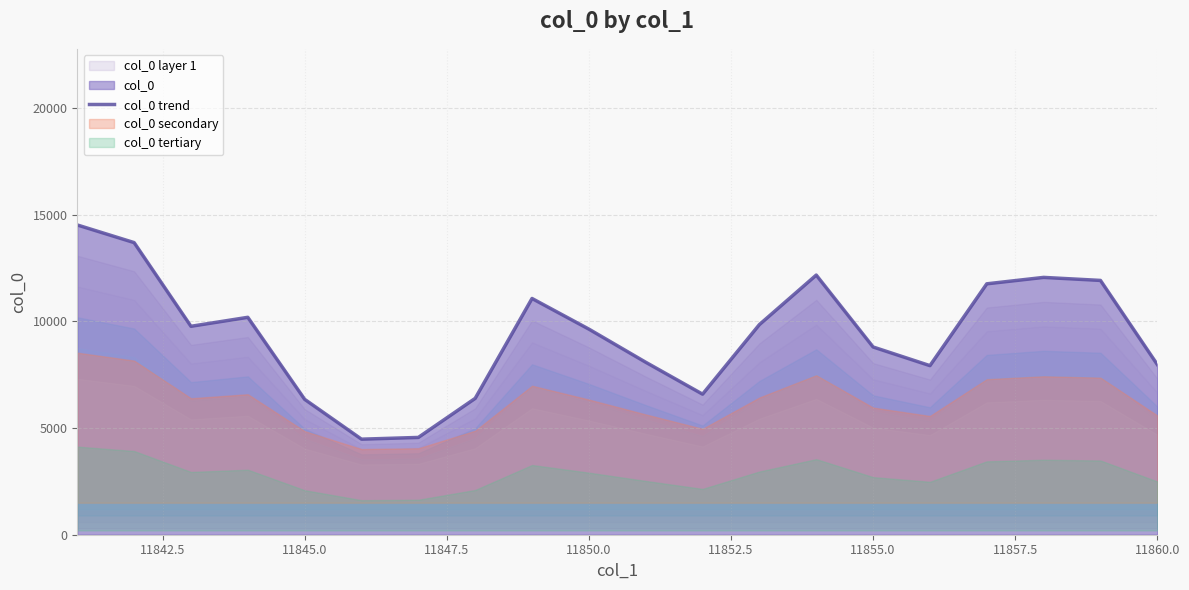

What is the minimum value for col_0 trend?

4479.0